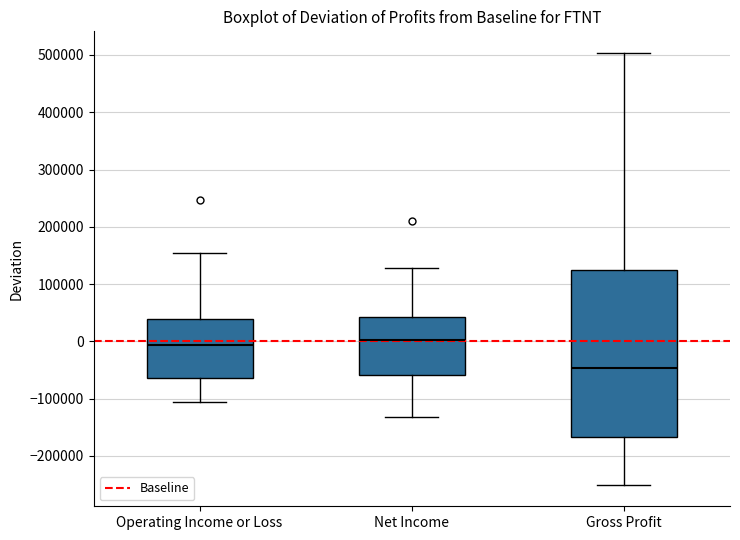

Where is the lower edge of the box for Net Income on the y-axis? The values are not printed on the chart, so give them approximately, as read against the axis.

-60000